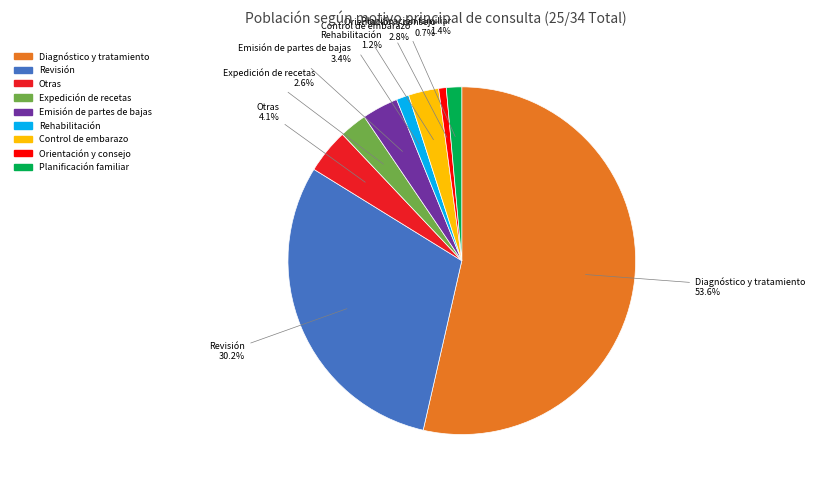

What is the ratio of the value at Emisión de partes de bajas to the value at Expedición de recetas?

1.3